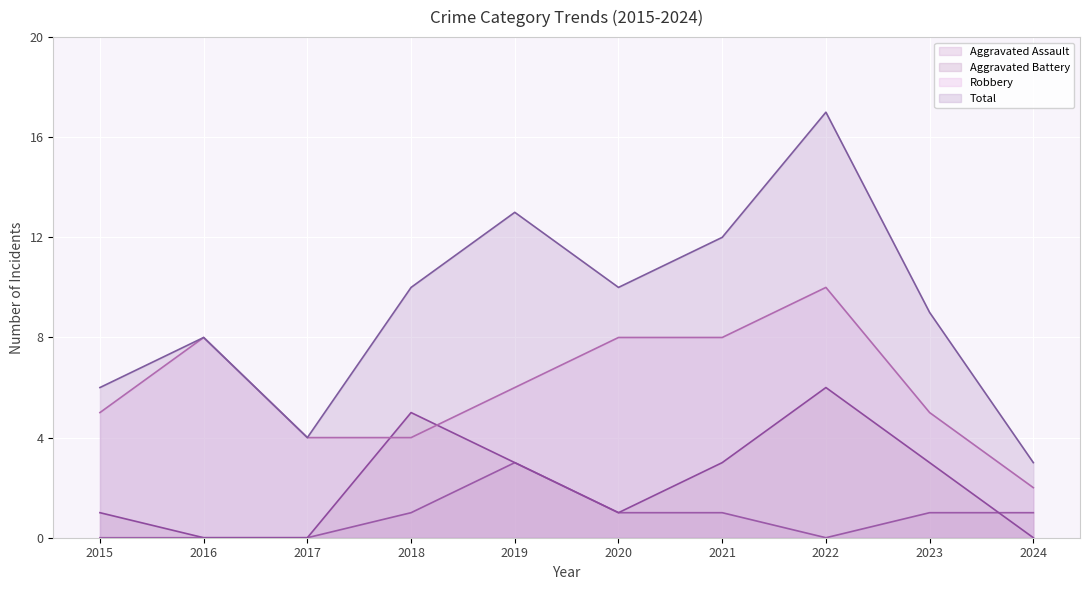

Rank the series at 2022 from highest to lowest value.

Total, Robbery, Aggravated Battery, Aggravated Assault